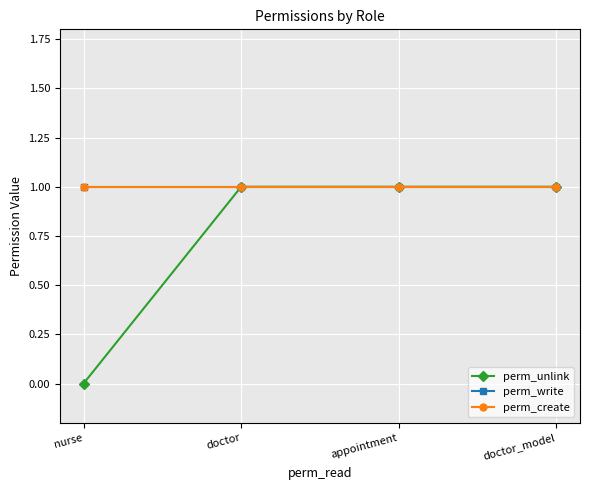

Rank the series by their maximum value, from lowest to highest.

perm_unlink, perm_write, perm_create